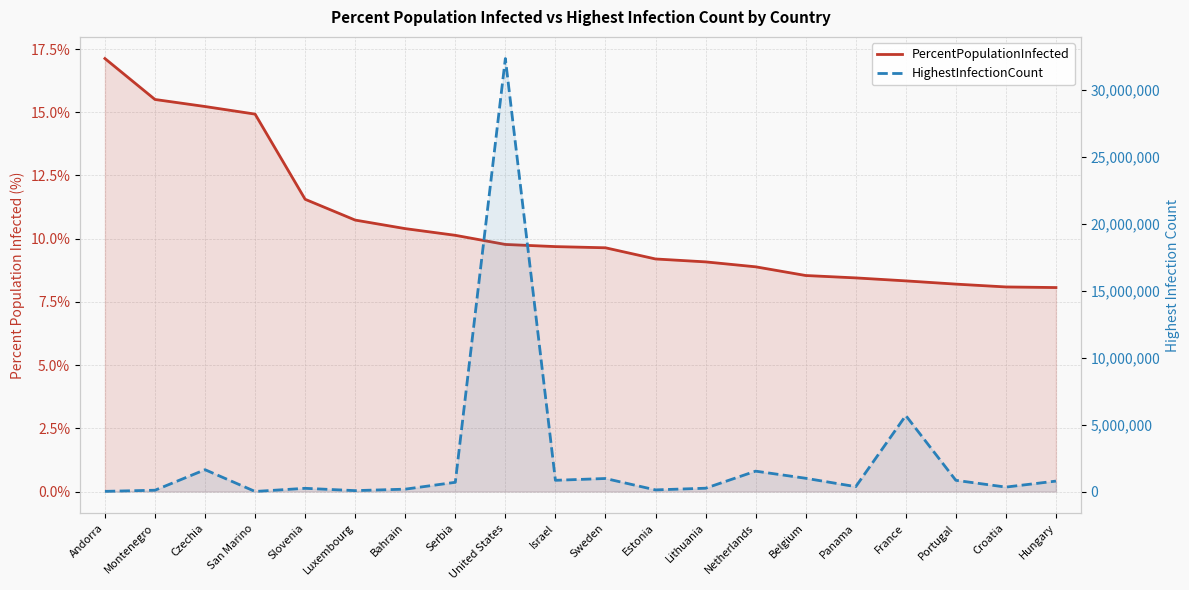

Rank the series at Lithuania from lowest to highest value.

PercentPopulationInfected, HighestInfectionCount